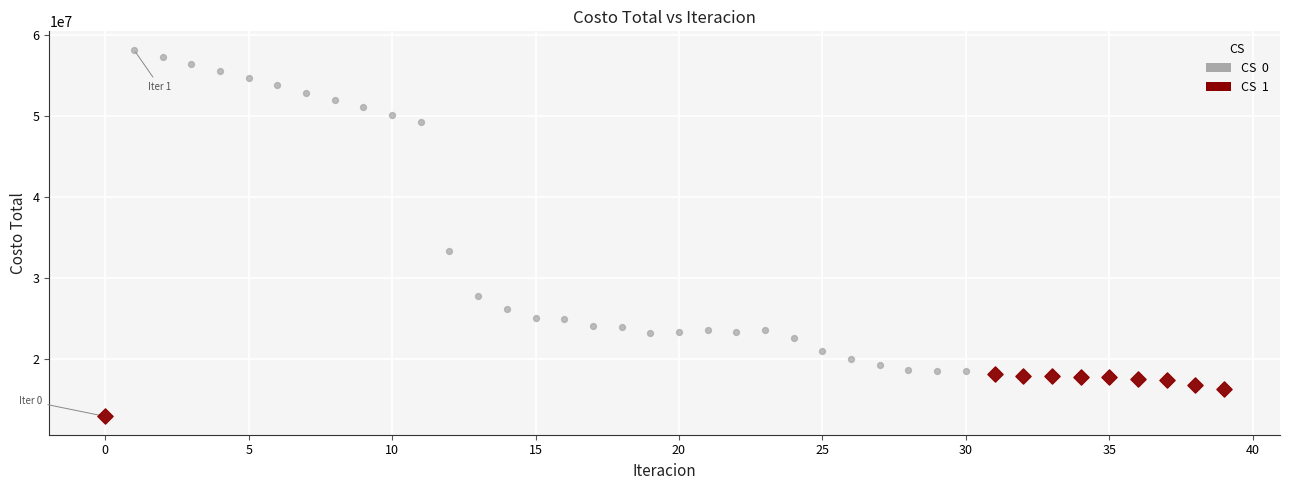

Which series reaches the maximum Y coordinate?

CS 0